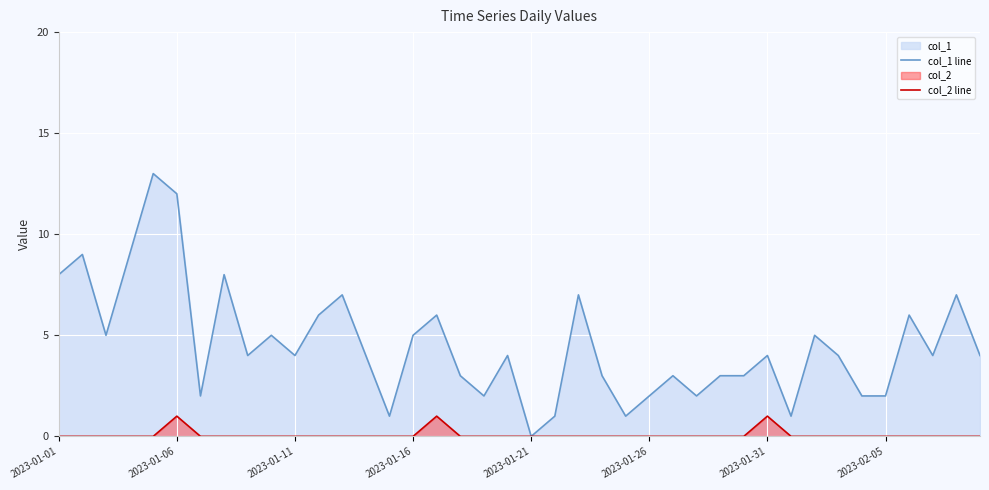

What is the greatest value displayed?

13